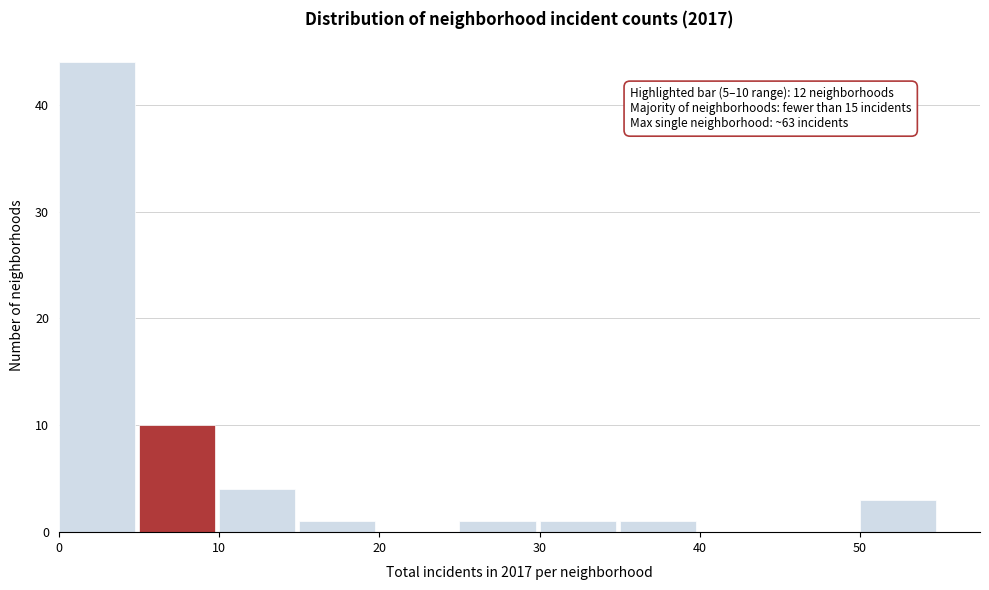

Which range on the x-axis has the tallest bar?

0 to 5